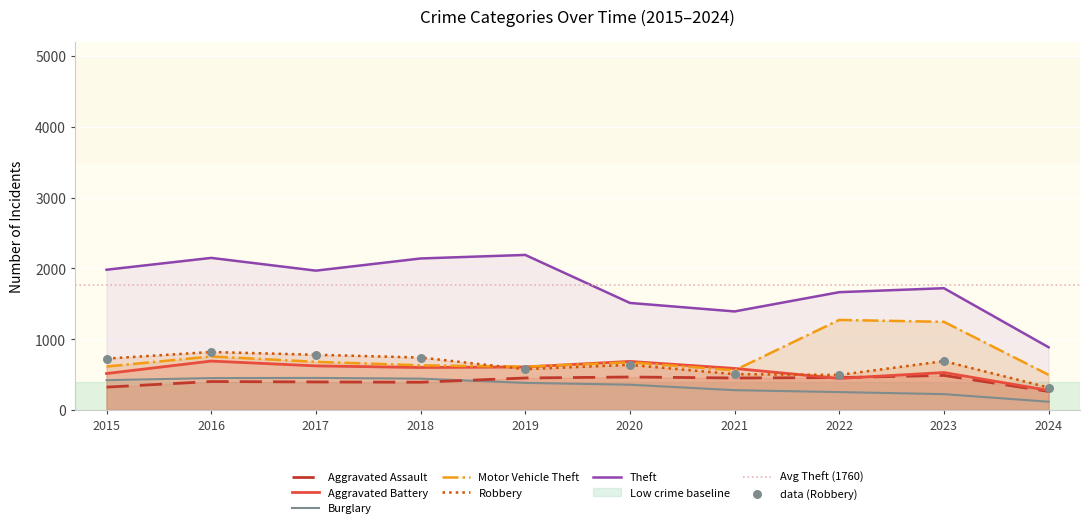

Which series has the largest Y range (max minus min)?

Theft